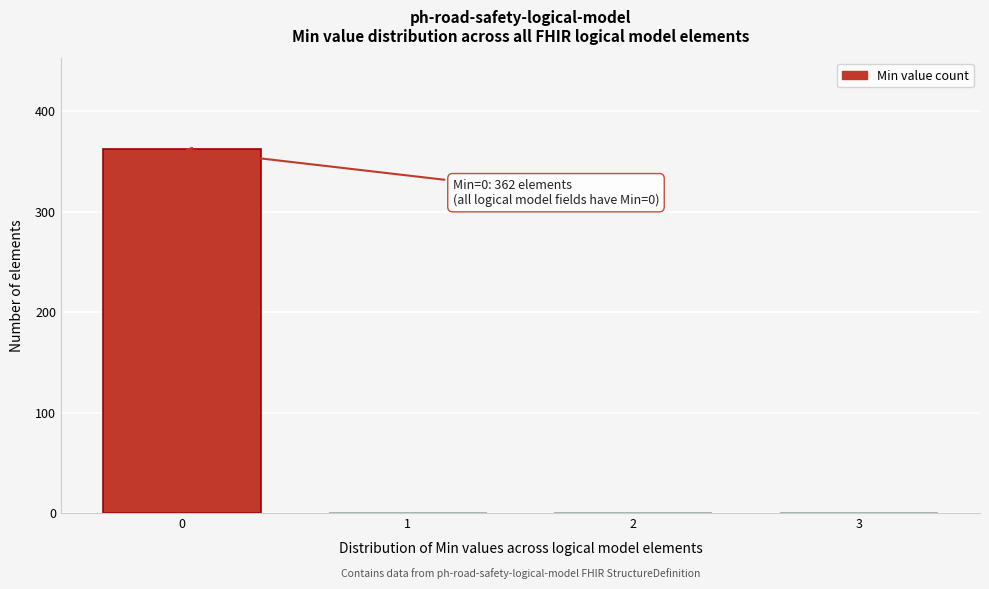

What is the sum of all values?

362